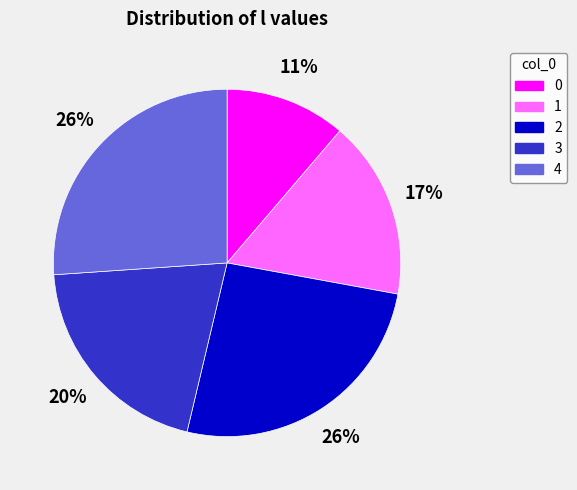

Is there a majority slice in this chart?

No